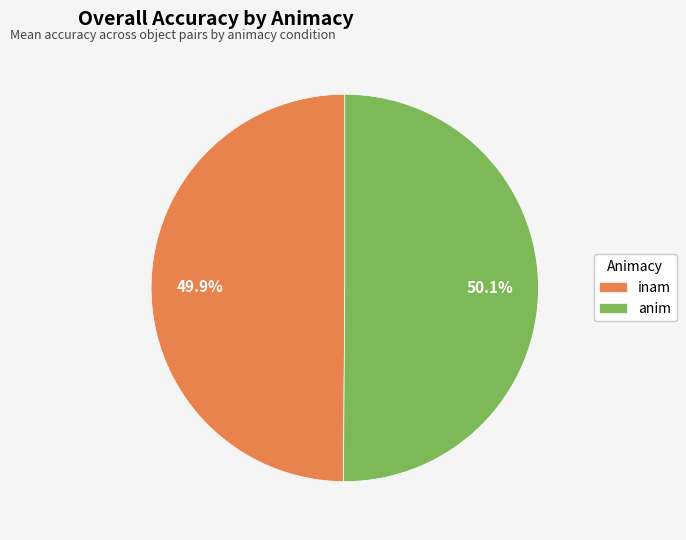

To the nearest percent, what percentage of the pie is anim?

50%